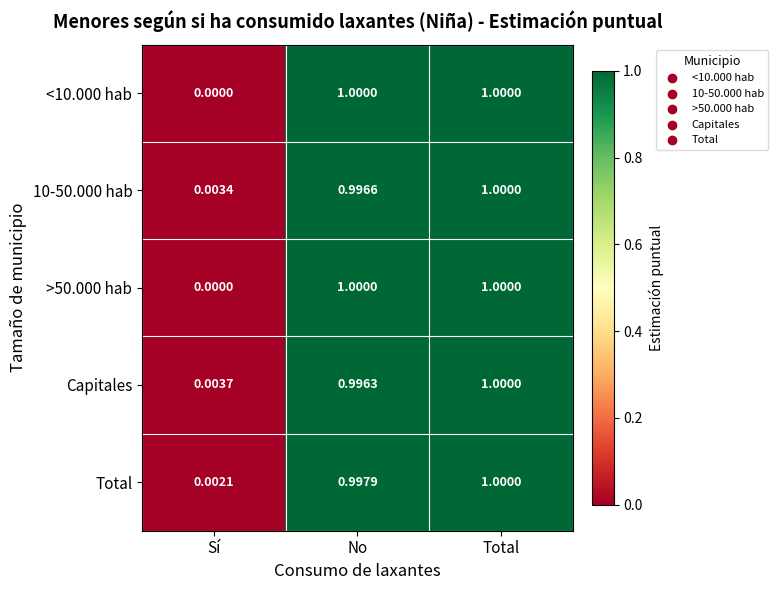

At how many categories does at least one series exceed 0?

3